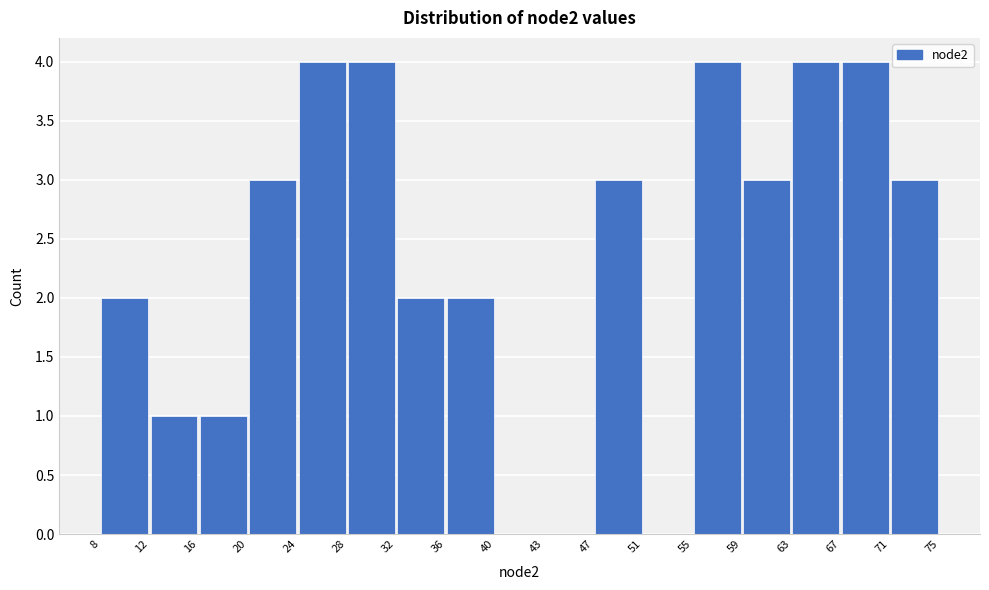

Reading left to right, list every bar in this chart as the range it spans on the x-axis followed by its height. The values are not printed on the chart, so give them approximately, as read against the axis.

8 to 12: 2
12 to 16: 1
16 to 20: 1
20 to 24: 3
24 to 28: 4
28 to 32: 4
32 to 36: 2
36 to 40: 2
40 to 43: 0
43 to 47: 0
47 to 51: 3
51 to 55: 0
55 to 59: 4
59 to 63: 3
63 to 67: 4
67 to 71: 4
71 to 75: 3